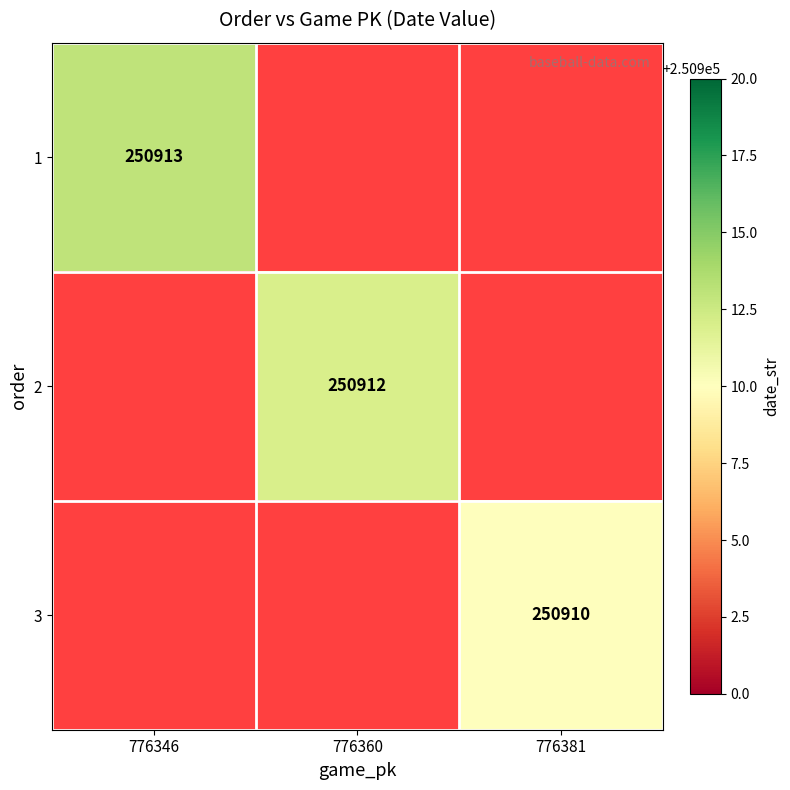

Is it true that 3 equals 250910 at 776381?

True